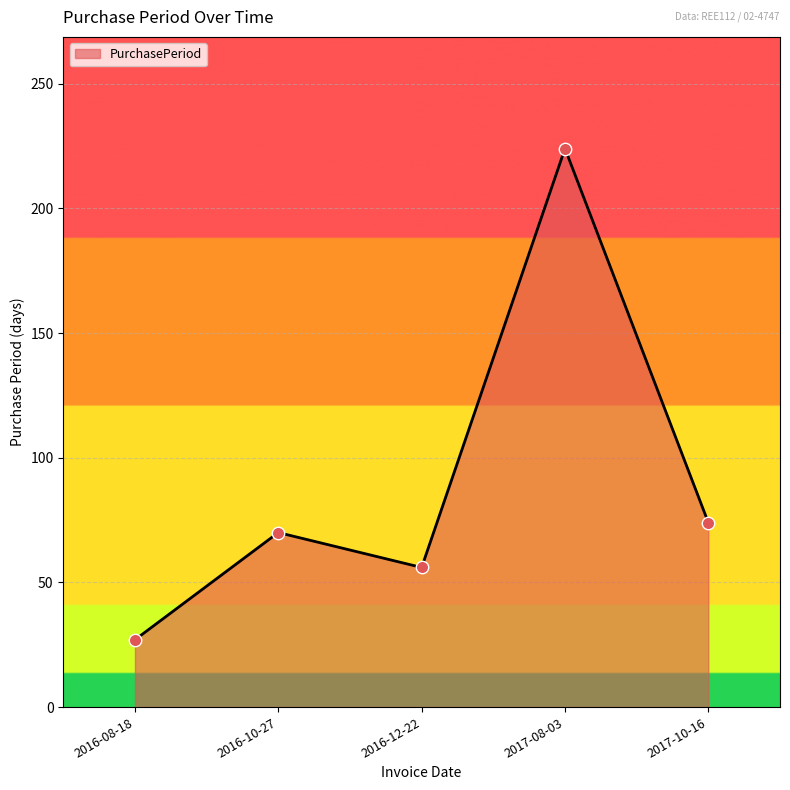

Which has a higher value, 2017-10-16 or 2017-08-03?

2017-08-03